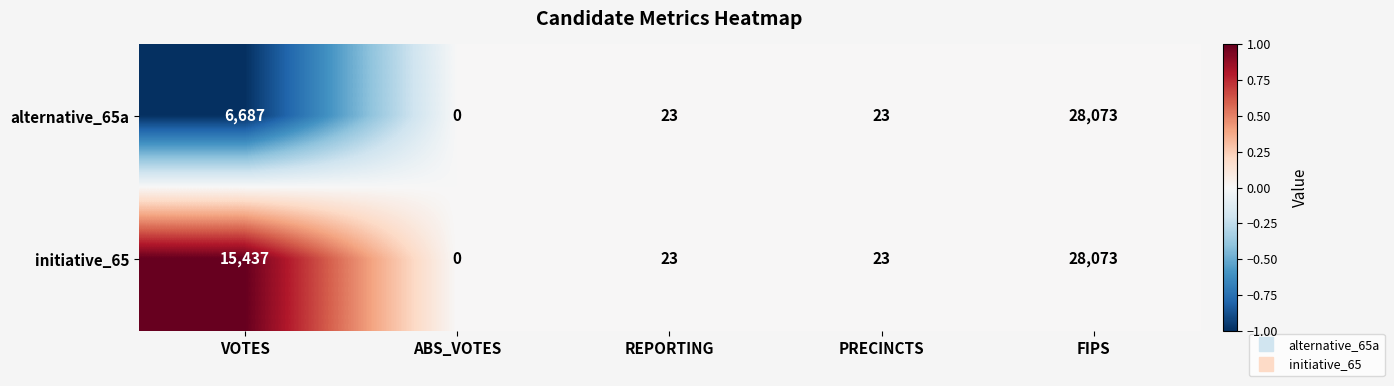

How many positive values does the alternative_65a series have?

4